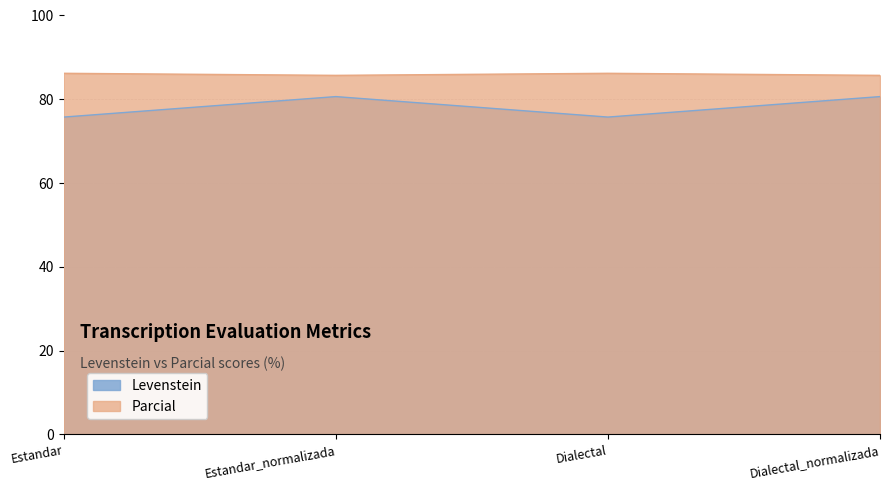

Is it true that Parcial equals 85.7 at Dialectal_normalizada?

True